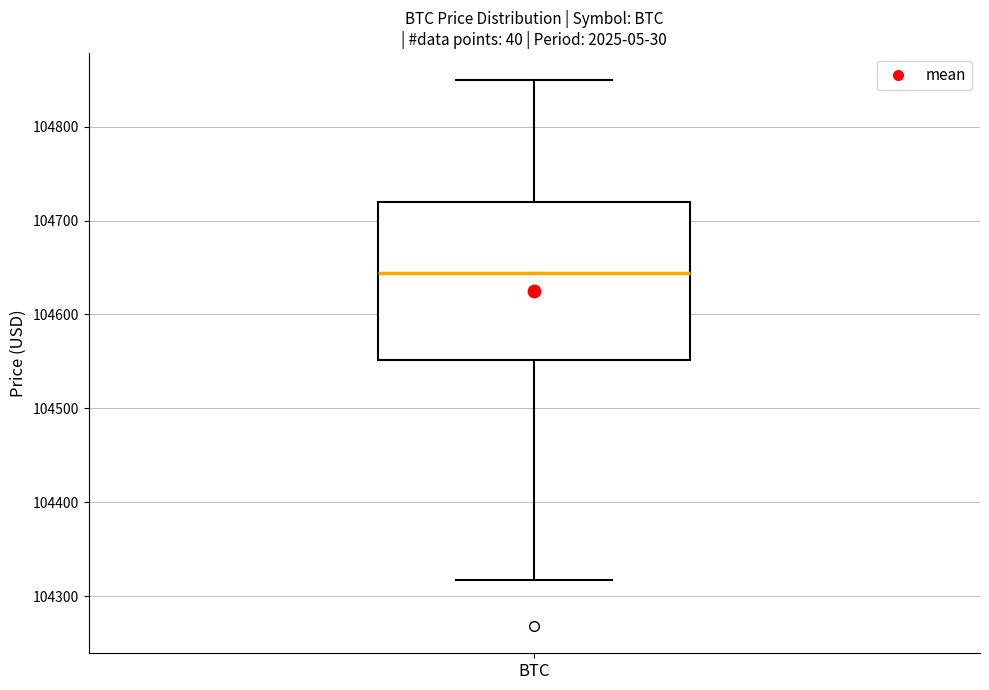

Read this box plot against the y-axis: the position of the median line, the range covered by the box, and the ends of both whiskers. The values are not printed on the chart, so give them approximately, as read against the axis.

median 104640, box 104550 to 104720, whiskers 104320 to 104850